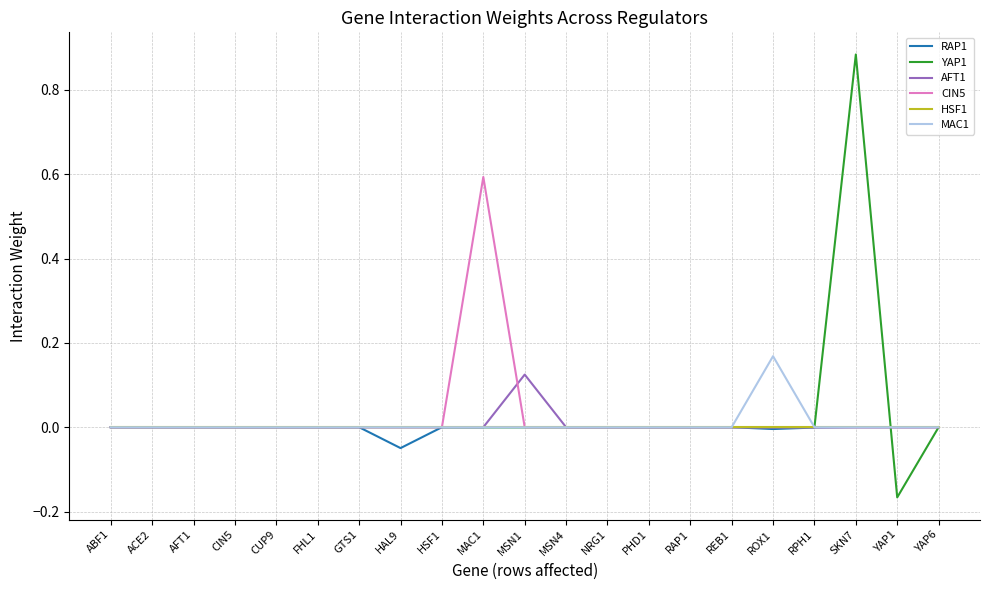

What position from the right is RAP1?

7